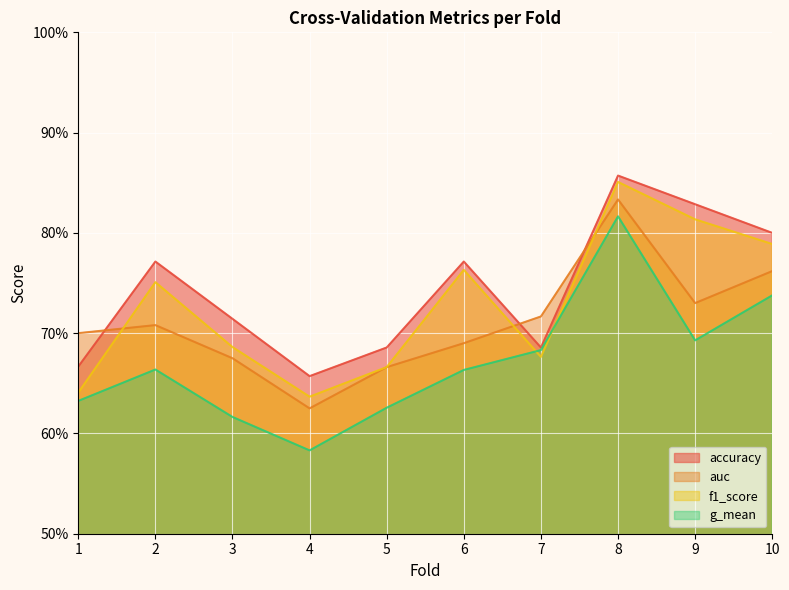

At which label is accuracy closest to 0?

4